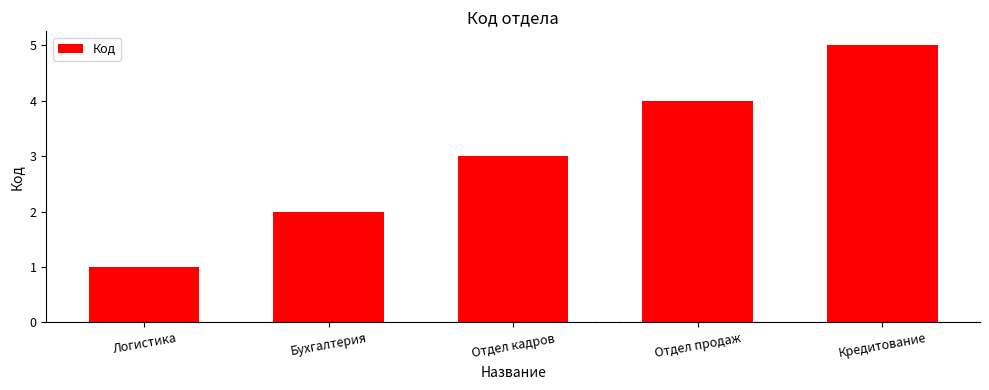

Where is the data nearest to the value 3?

Отдел кадров